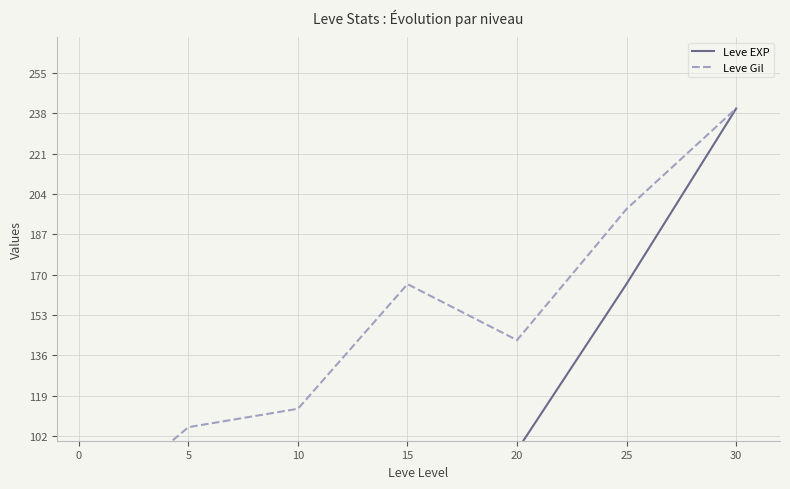

Reading left to right, transcribe all the data shown in this chart.

Leve EXP: 4.7	28.9	40.6	74.1	96.0	166.1	240.0
Leve Gil: 74.7	105.7	113.5	166.0	142.4	197.7	240.0